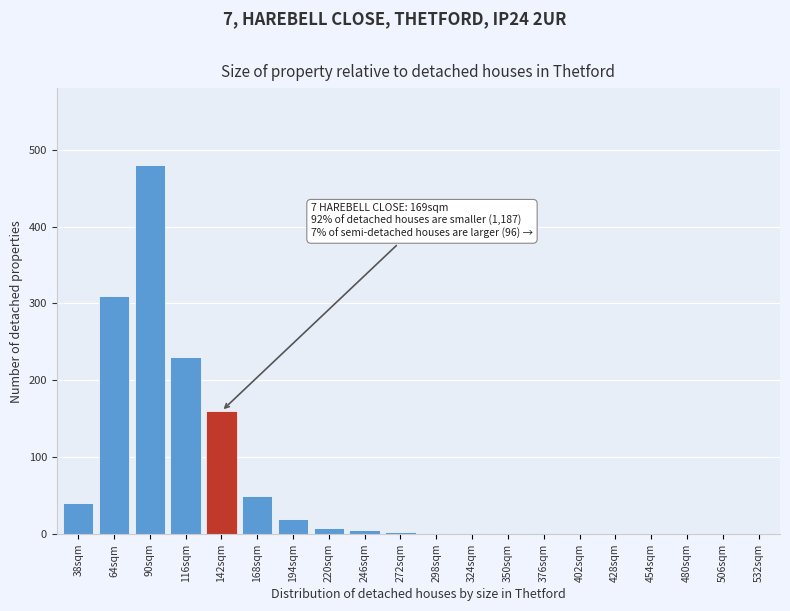

What is the greatest value displayed?

480